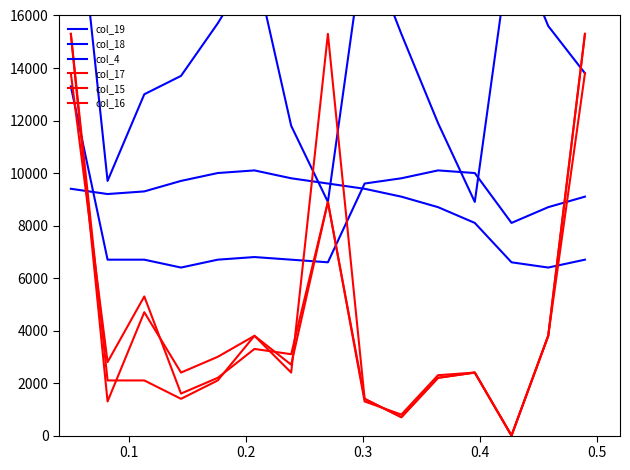

What is the value of the col_4 point at the 1st from the left?

23000